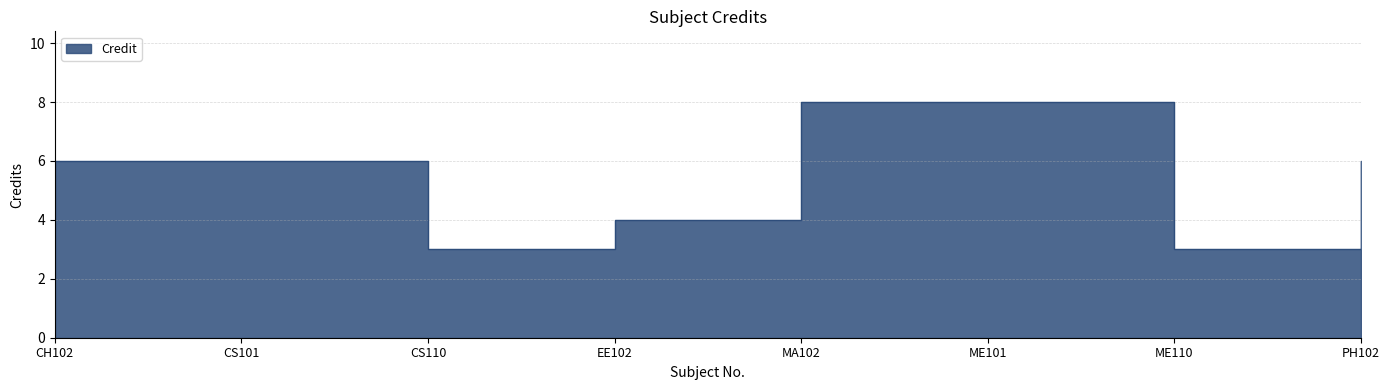

True or false: the data has more than 2 interior local peaks.

False